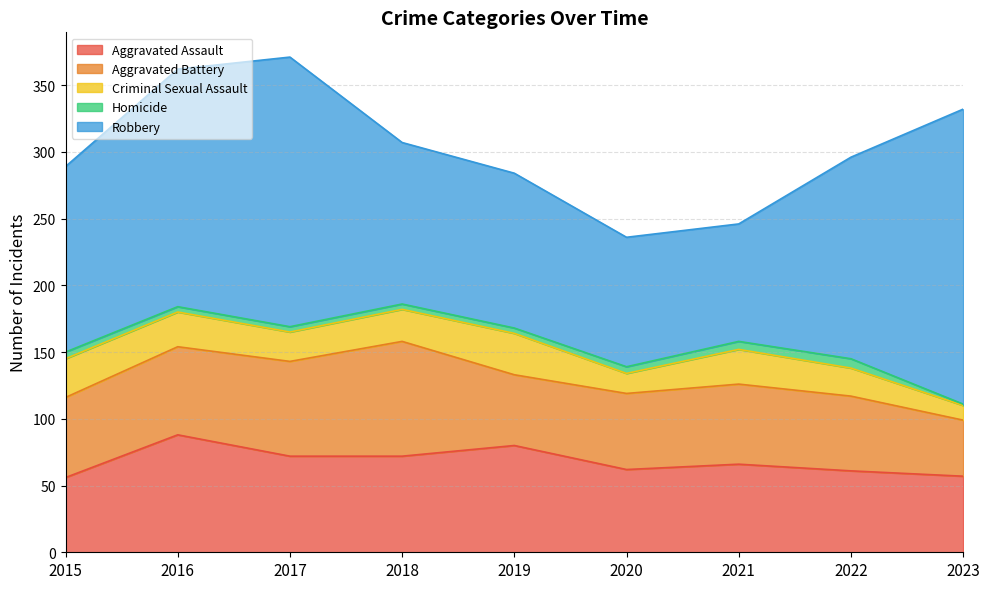

What is the minimum value shown in the chart?

1